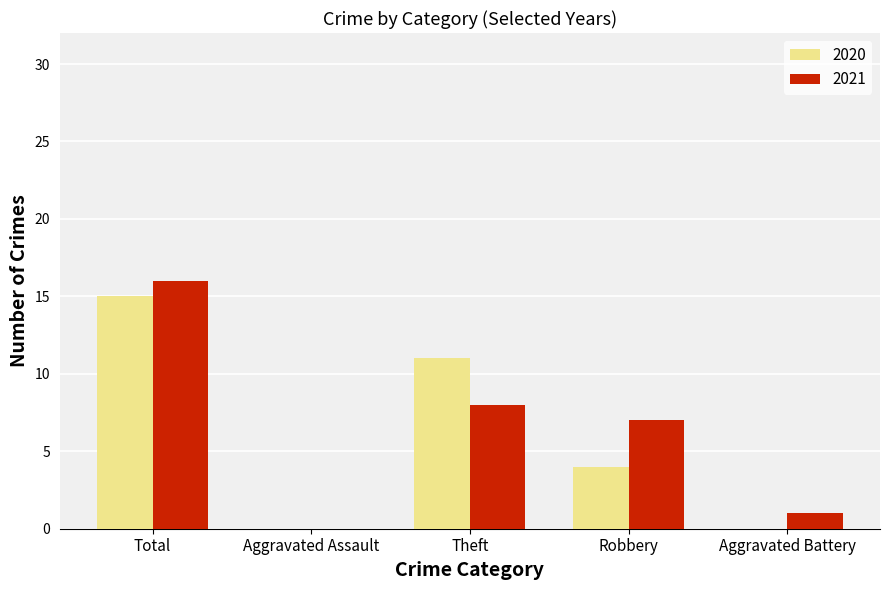

What are all the series names shown in the legend?

2020, 2021